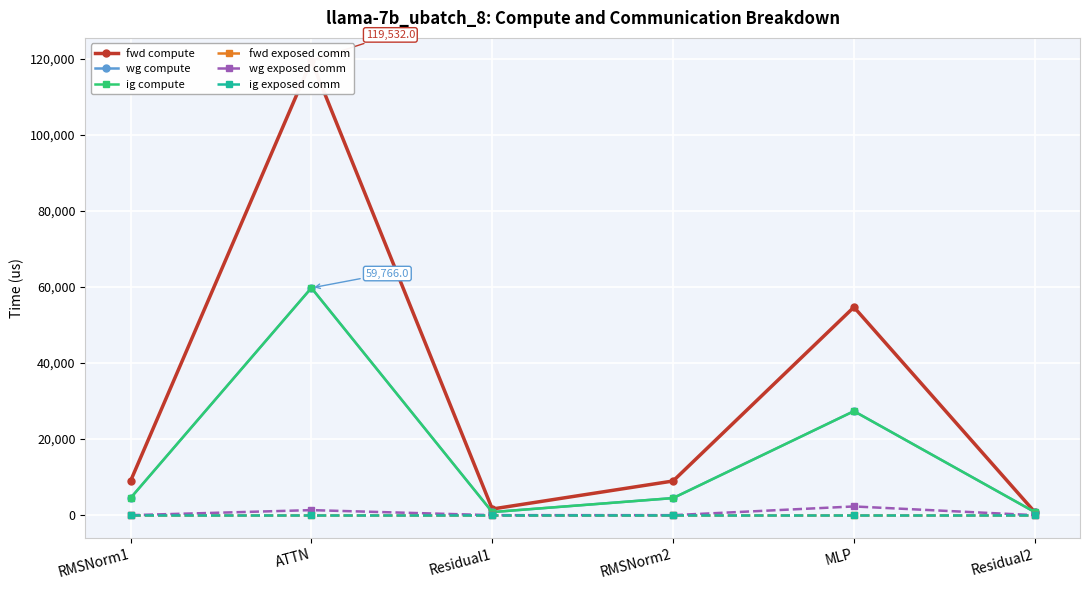

What is the average value of the wg exposed comm series?

603.2